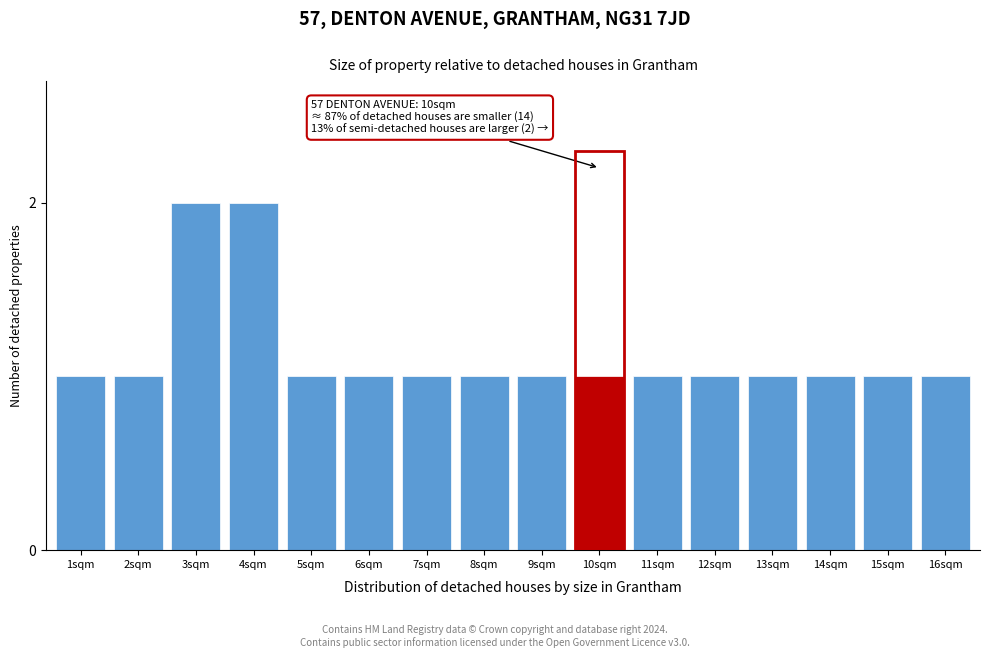

Reading left to right, transcribe all the data shown in this chart.

1sqm=1	2sqm=1	3sqm=2	4sqm=2	5sqm=1	6sqm=1	7sqm=1	8sqm=1	9sqm=1	10sqm=1	11sqm=1	12sqm=1	13sqm=1	14sqm=1	15sqm=1	16sqm=1